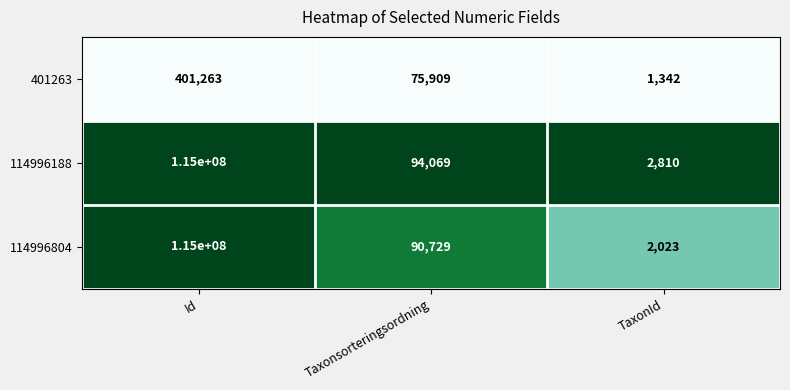

How many data points does each series have?

3